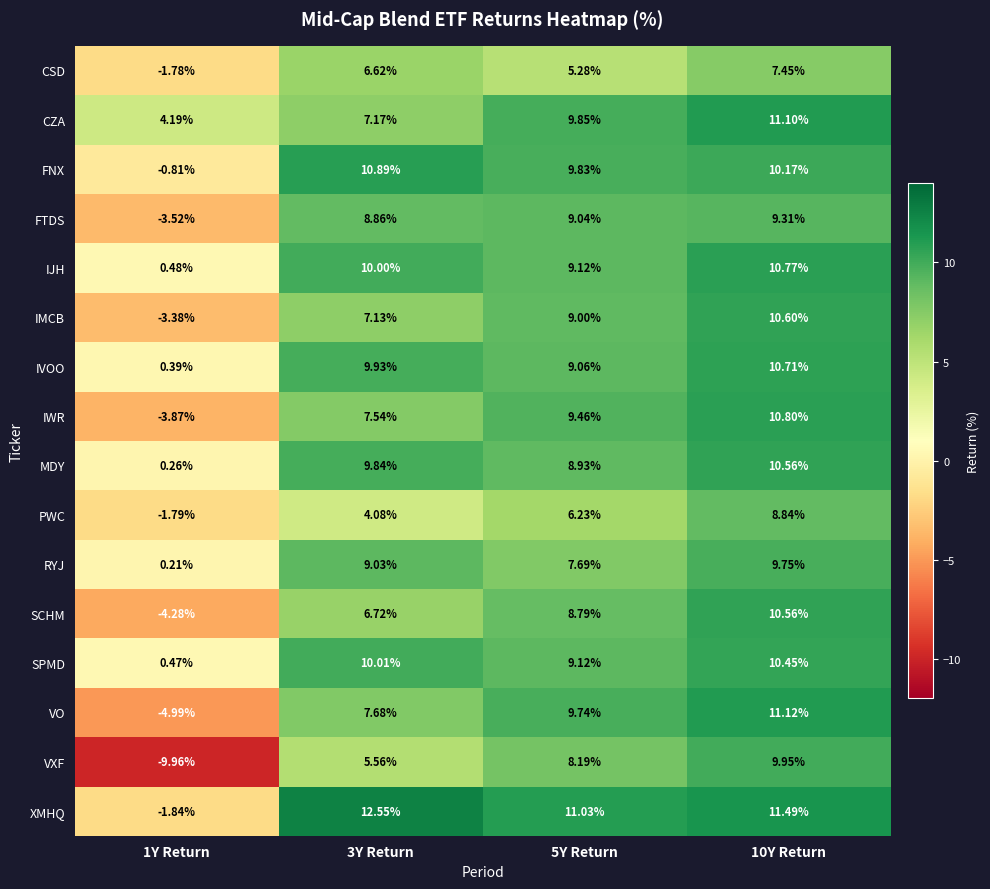

Which series has the widest spread of values?

VXF